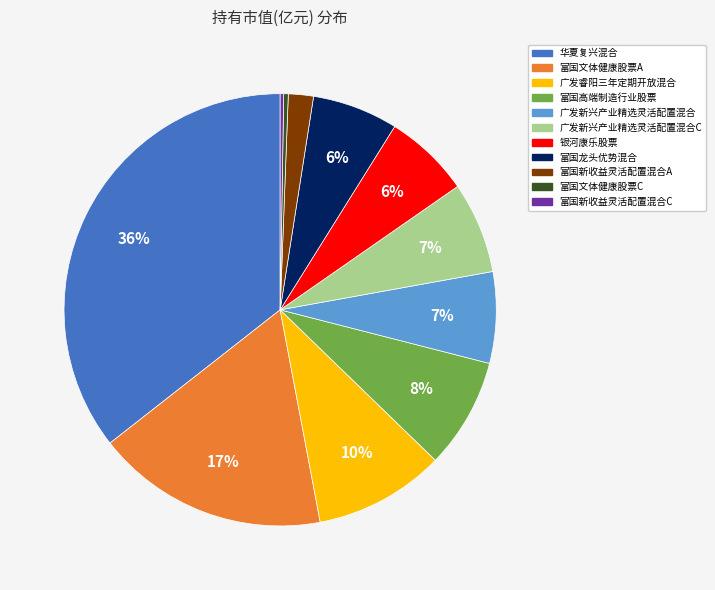

Does 富国高端制造行业股票 represent more than half of the total?

No